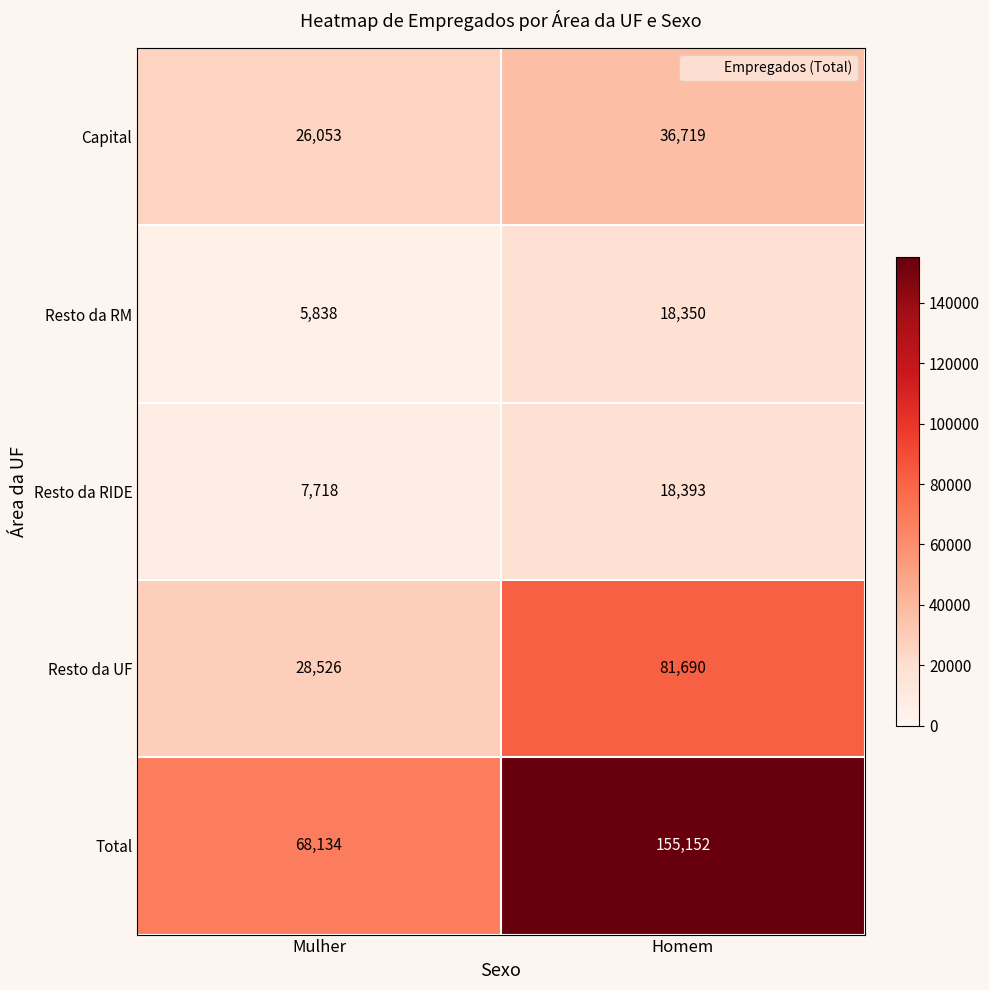

Rank the series at Homem from highest to lowest value.

Total, Resto da UF, Capital, Resto da RIDE, Resto da RM